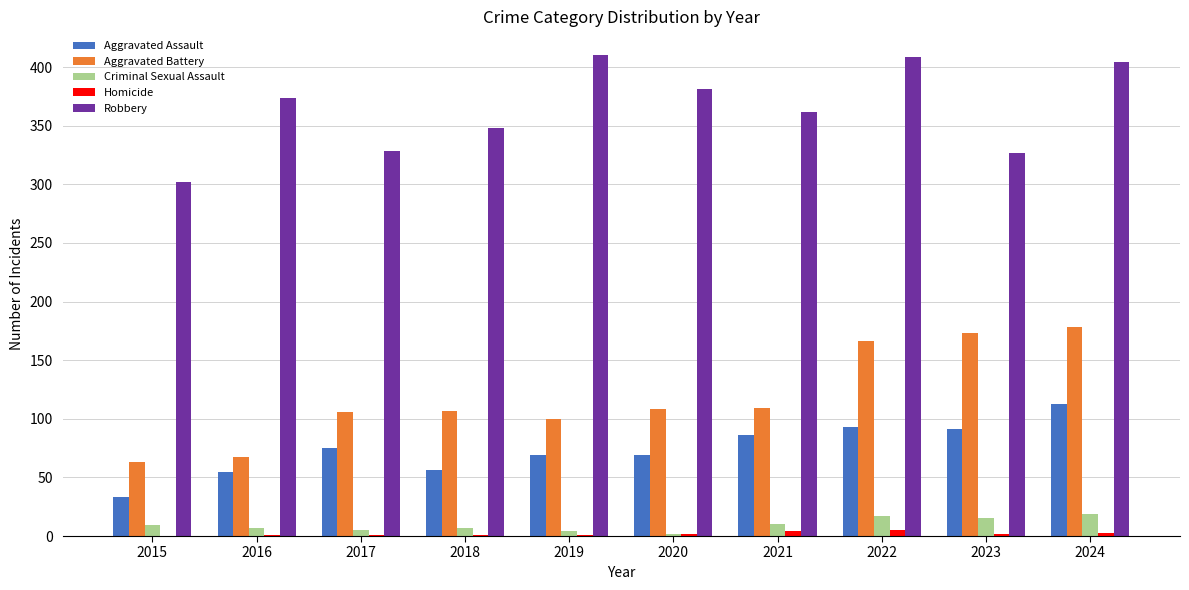

Which series changed the most between 2015 and 2024?

Aggravated Battery